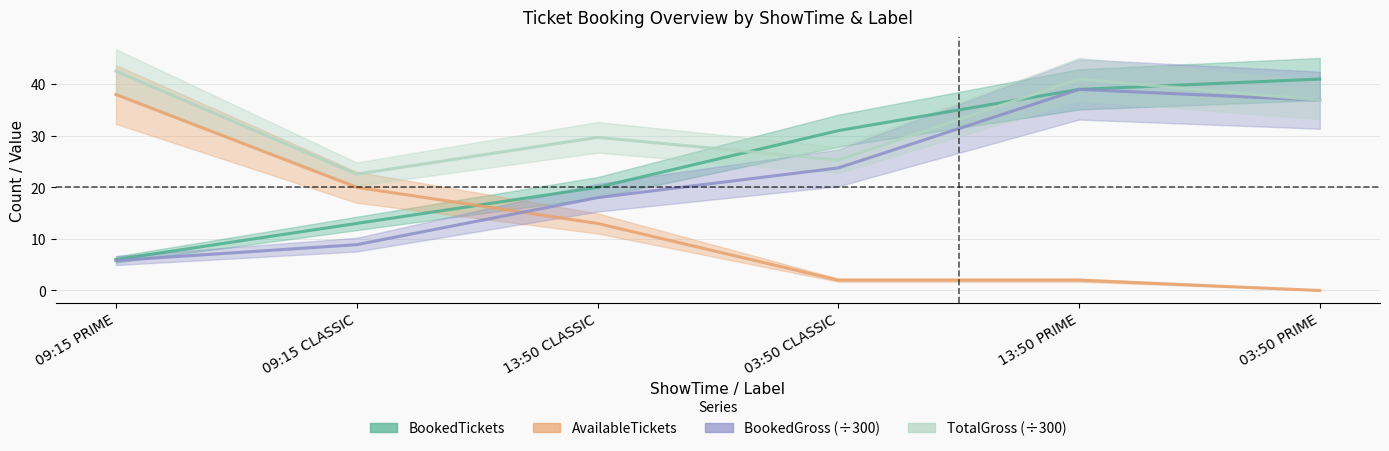

What position from the right is 09:15 CLASSIC?

5